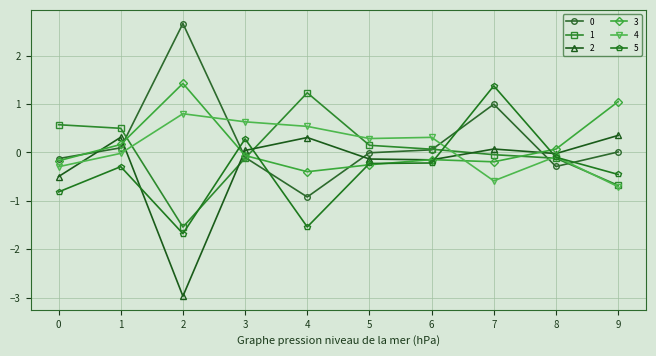

What is the smallest value displayed?

-3.0